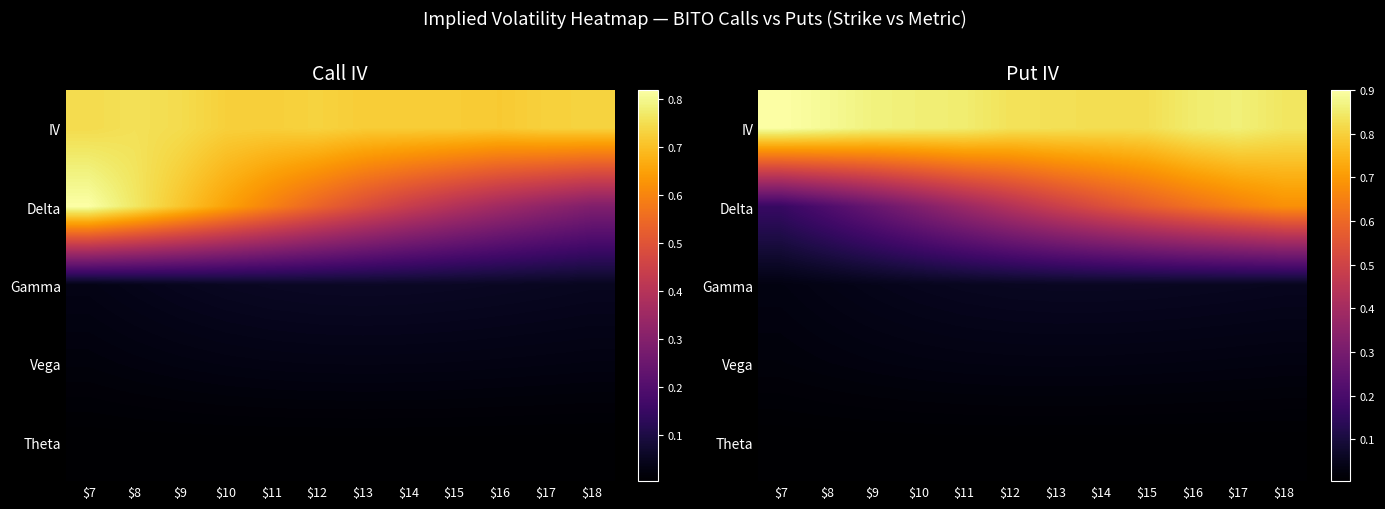

Which has a higher value, $11 or $16?

$11